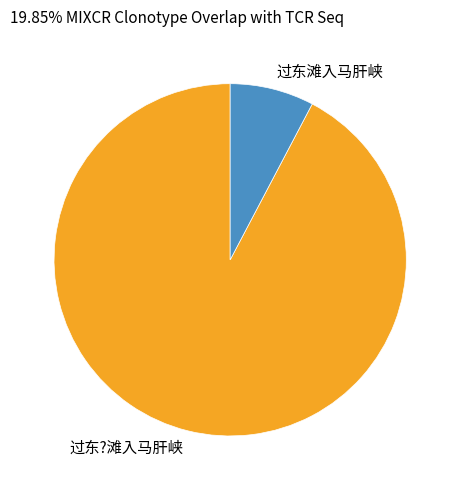

How many segments does this pie chart have?

2